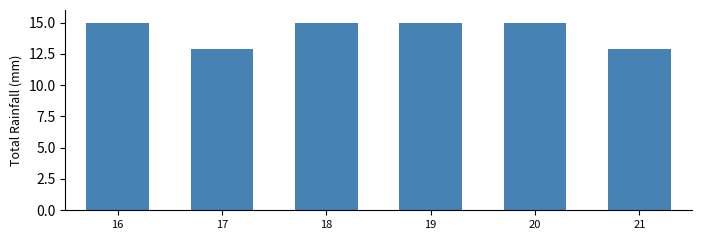

What is the difference between the values at 17 and 20?

2.1